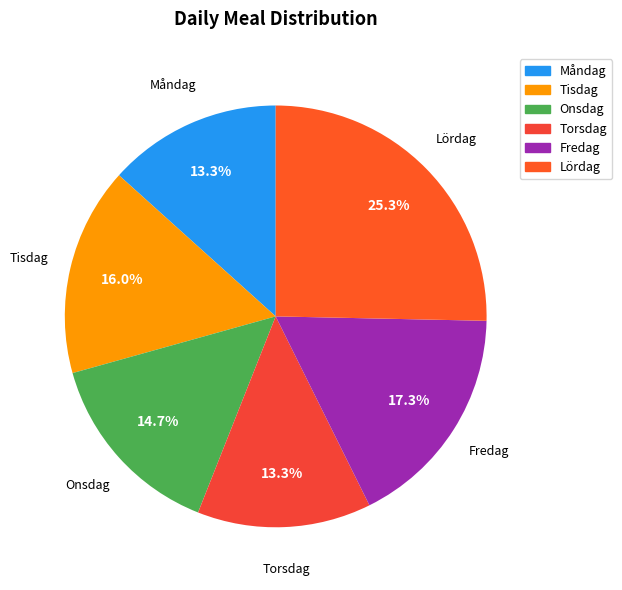

What portion of the pie excludes Lördag?

74.7%